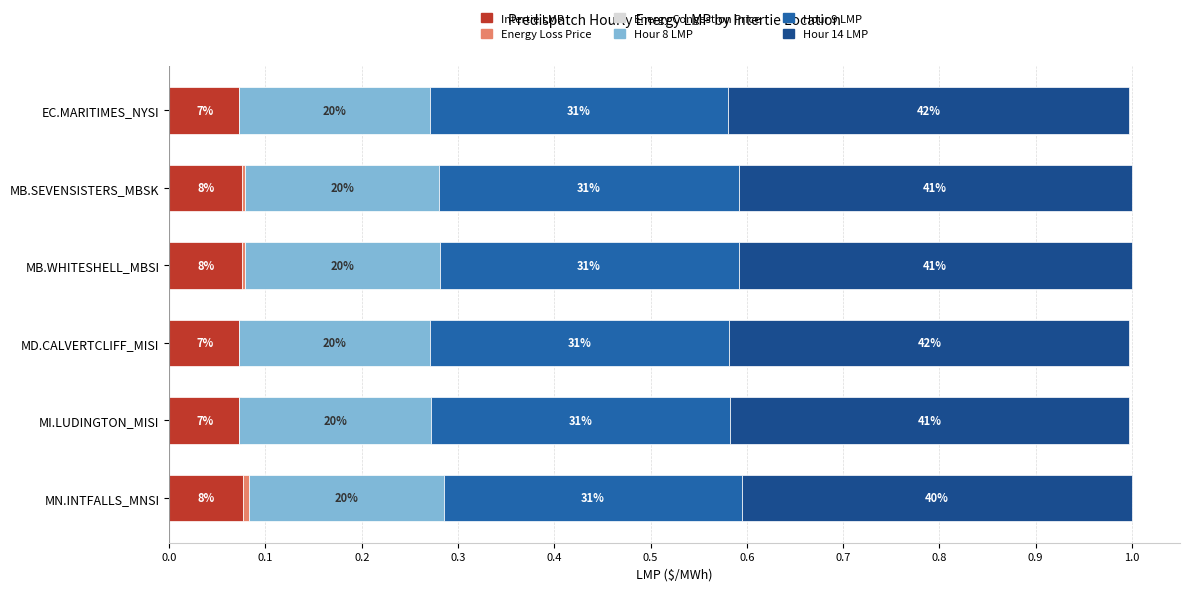

What is the value of the Hour 8 LMP bar at the 2nd from the left?

0.2